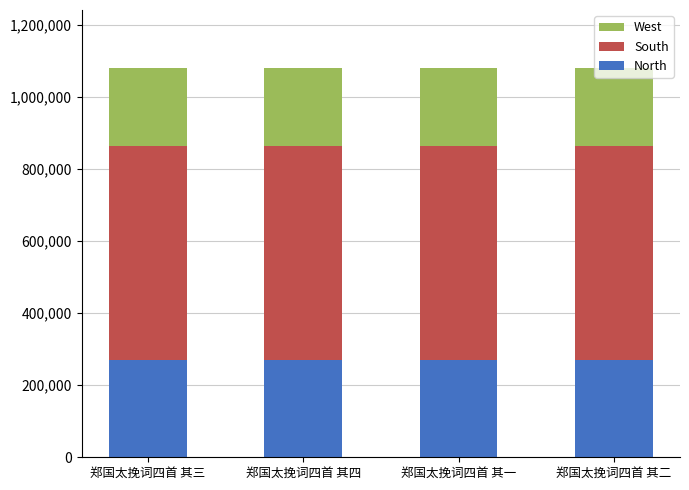

What is the sum of all North values?

1078892.5